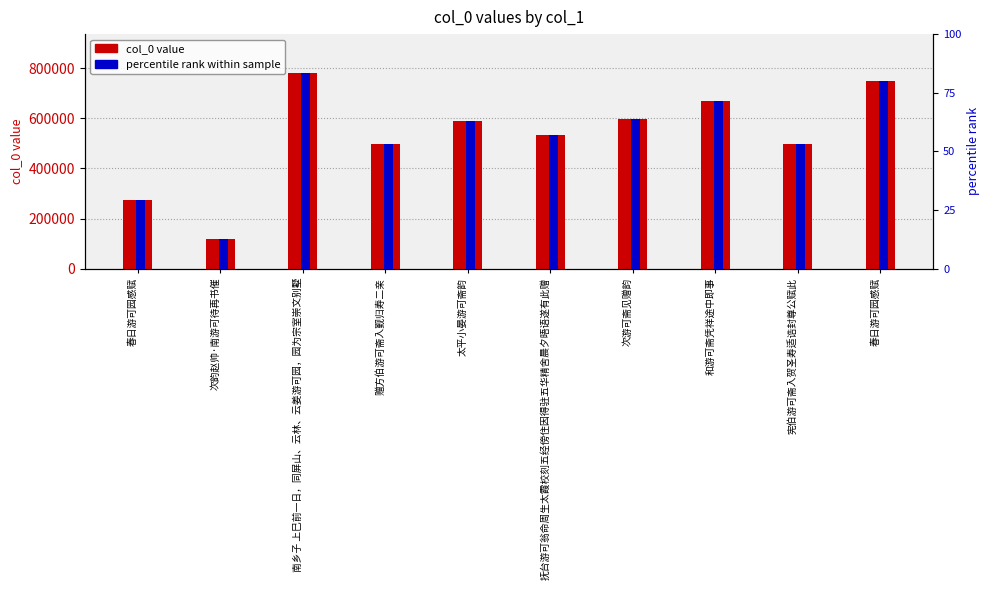

Reading left to right, transcribe all the data shown in this chart.

col_0 value: 275680.0	119658.0	779486.0	498981.0	589448.0	531287.0	595433.0	666958.0	499252.0	750001.0
percentile rank: 1.8	0.8	5.0	3.2	3.8	3.4	3.8	4.3	3.2	4.8